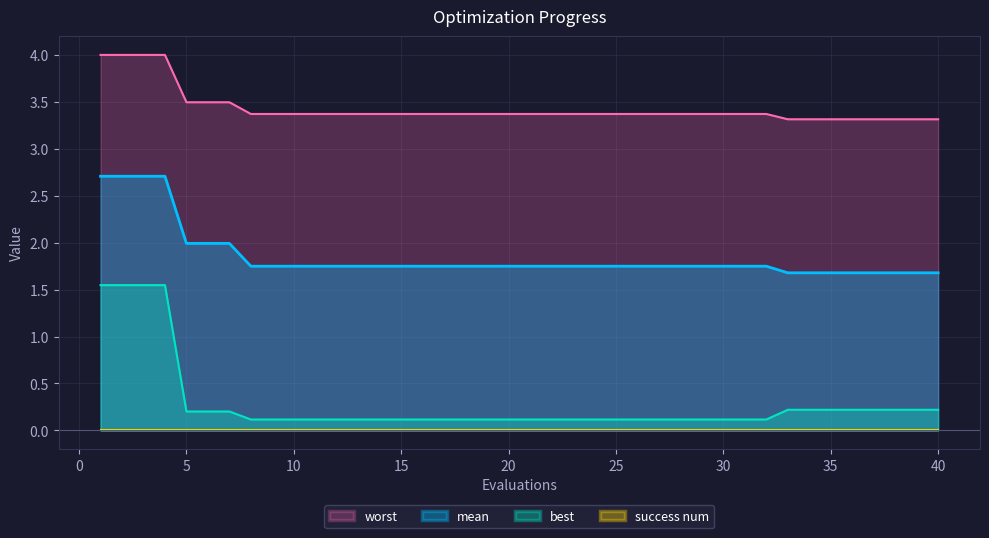

Is it true that worst equals 5.4 at 25?

False